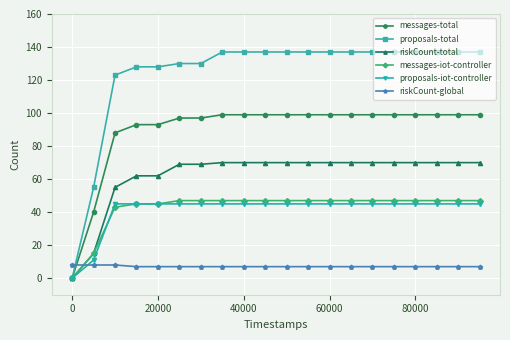

True or false: messages-iot-controller and riskCount-global cross at least once.

True